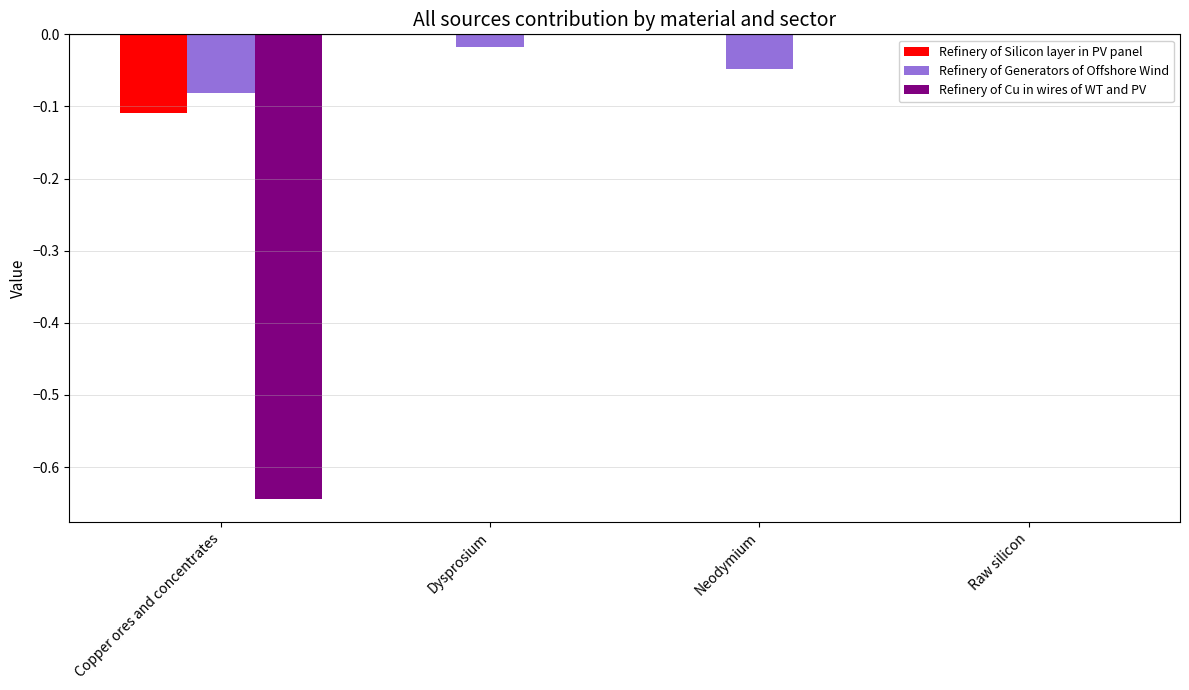

How many Refinery of Silicon layer in PV panel values are between 0 and 1?

3